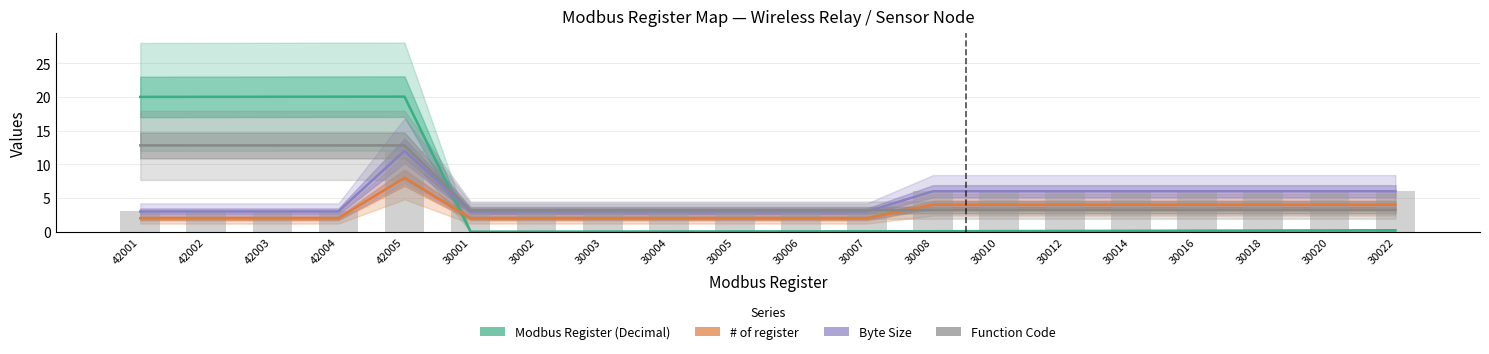

What is the label of the 9th bar from the right?

30007